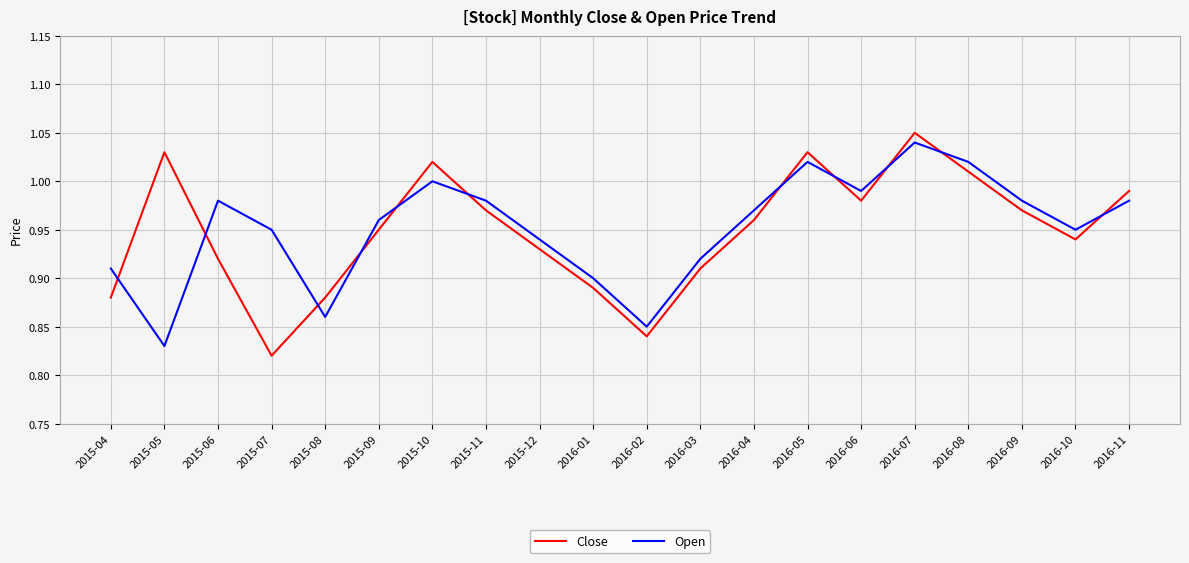

At which category is the sum across all series the highest?

2016-07